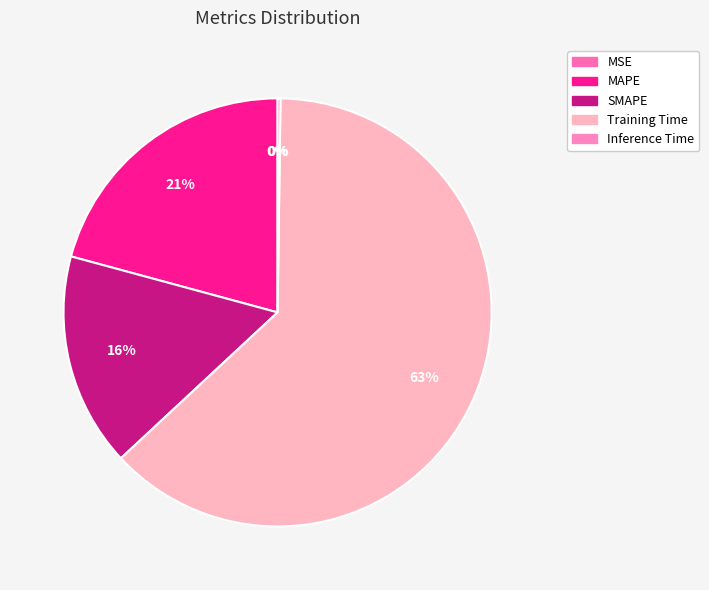

What is the majority slice?

Training Time